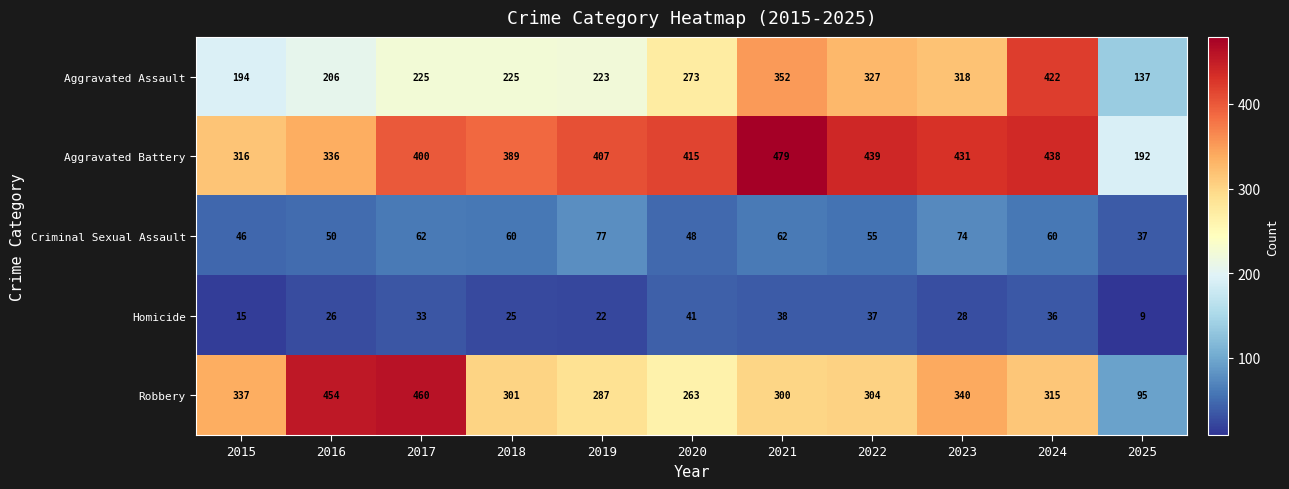

True or false: Criminal Sexual Assault has a value of 62 at 2021.

True